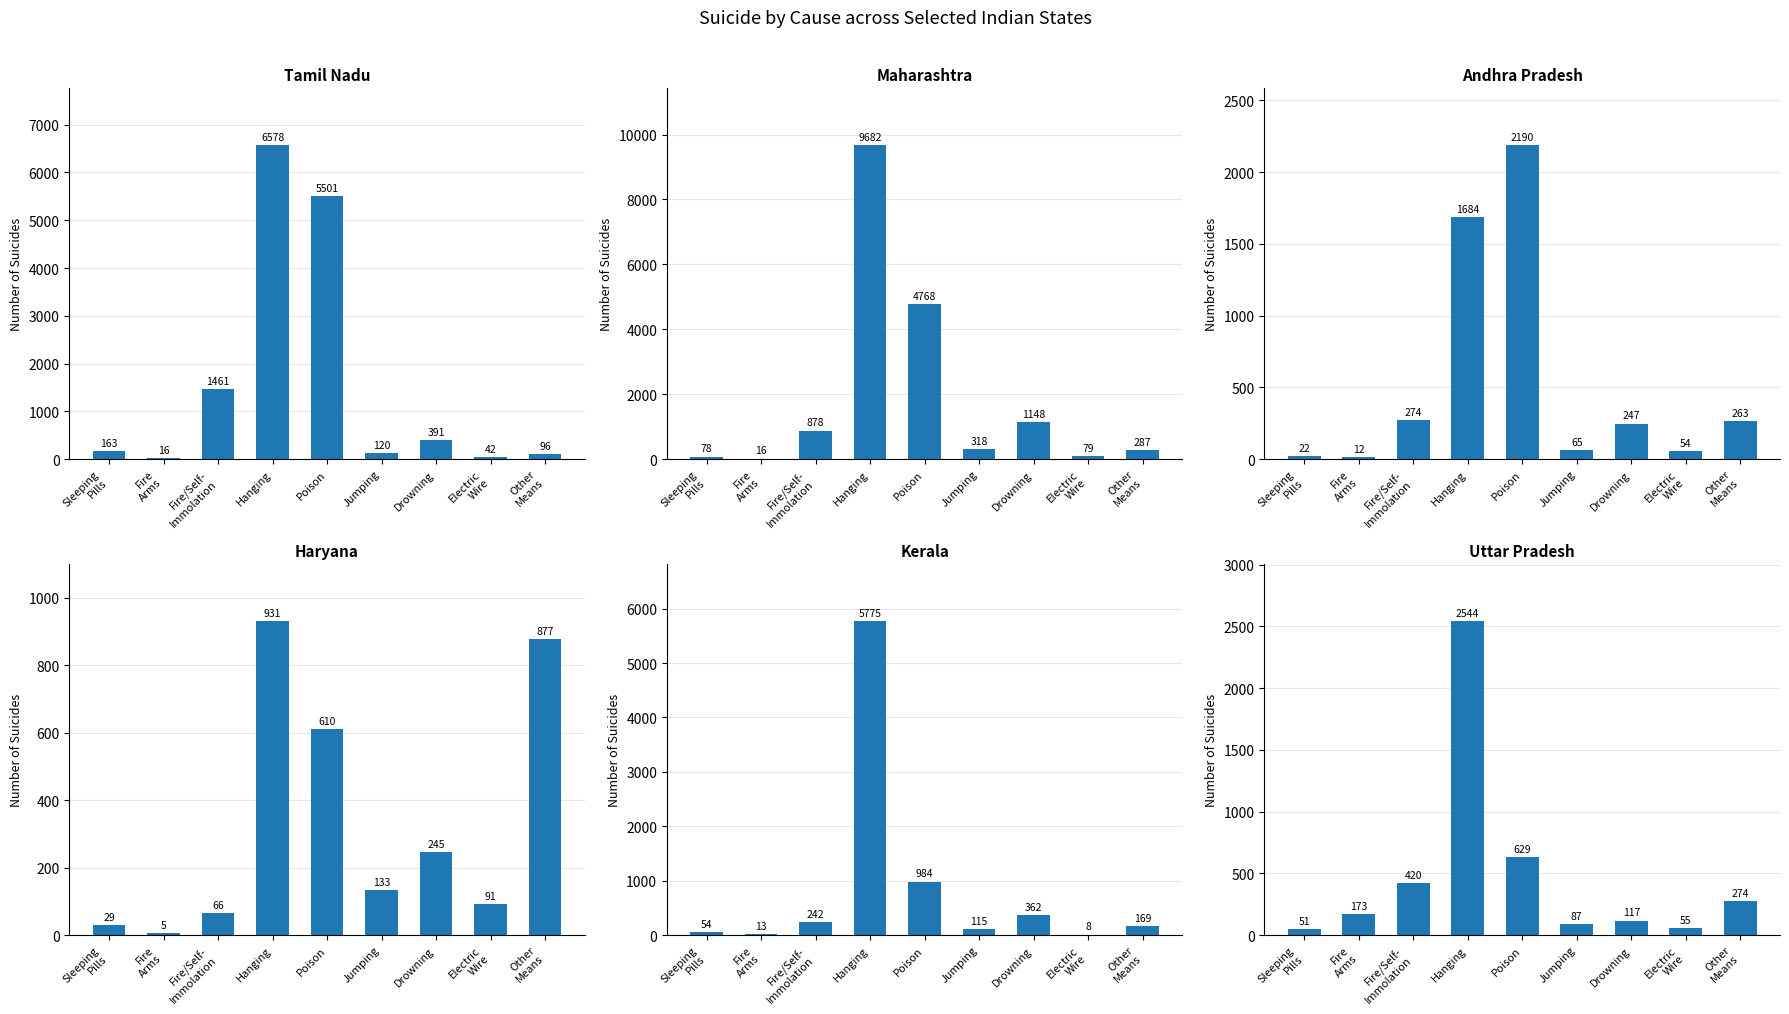

How many data points in Kerala are less than 169?

4